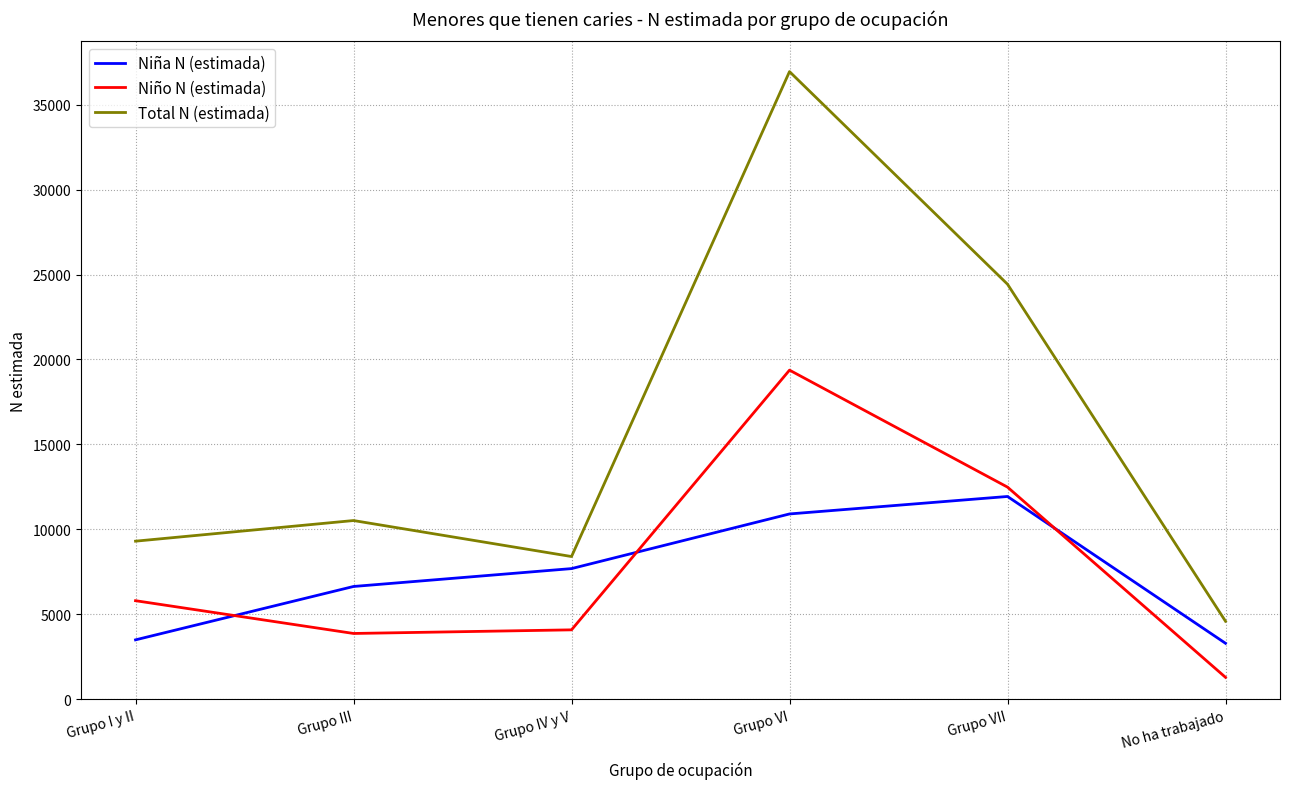

Reading left to right, list all the values displayed in this chart.

Niña N (estimada): Grupo I y II=3503	Grupo III=6644	Grupo IV y V=7696	Grupo VI=10912	Grupo VII=11940	No ha trabajado=3301
Niño N (estimada): Grupo I y II=5807	Grupo III=3879	Grupo IV y V=4092	Grupo VI=19374	Grupo VII=12490	No ha trabajado=1298
Total N (estimada): Grupo I y II=9310	Grupo III=10524	Grupo IV y V=8406	Grupo VI=36940	Grupo VII=24430	No ha trabajado=4599